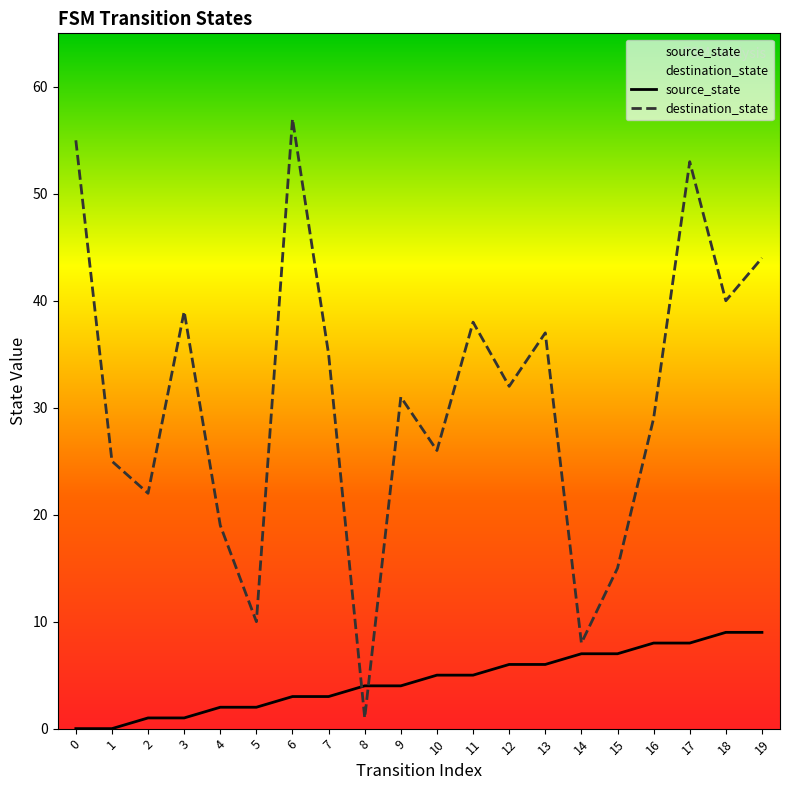

What is the sum of all source_state values?

90